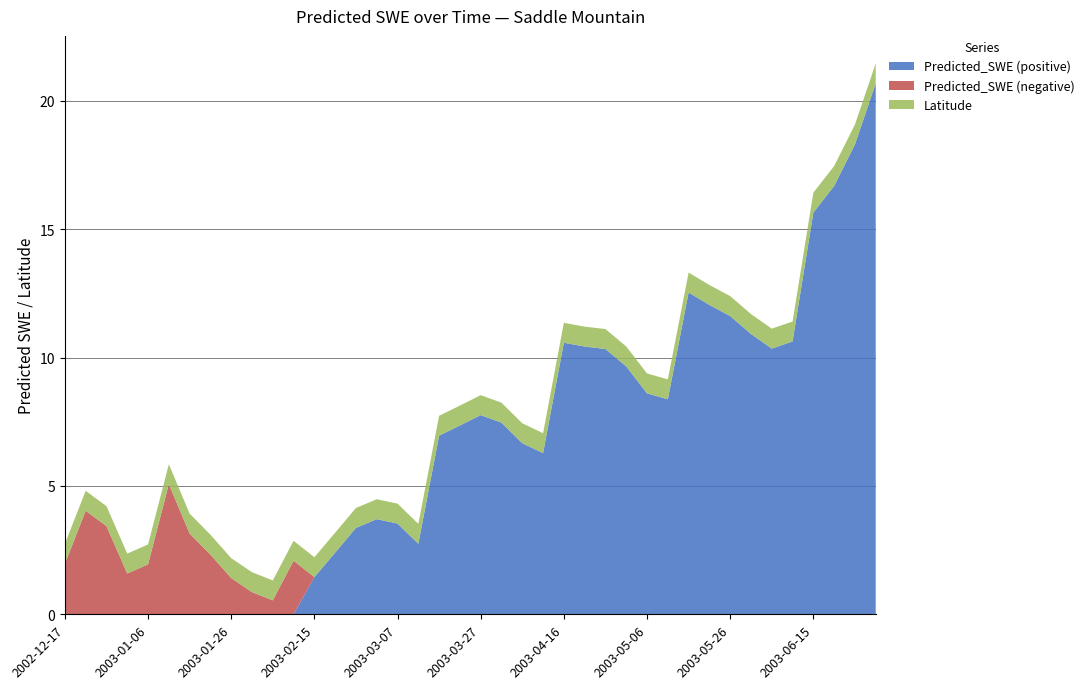

Reading left to right, extract all data points from this chart.

Predicted_SWE (positive): 0.0	0.0	0.0	0.0	0.0	0.0	0.0	0.0	0.0	0.0	0.0	0.0	1.4	2.4	3.4	3.7	3.5	2.7	7.0	7.4	7.8	7.5	6.7	6.3	10.6	10.4	10.3	9.7	8.6	8.4	12.5	12.1	11.6	10.9	10.4	10.6	15.6	16.7	18.3	20.7
Predicted_SWE (negative): 2.0	4.0	3.4	1.6	1.9	5.1	3.1	2.3	1.4	0.9	0.5	2.1	0.0	0.0	0.0	0.0	0.0	0.0	0.0	0.0	0.0	0.0	0.0	0.0	0.0	0.0	0.0	0.0	0.0	0.0	0.0	0.0	0.0	0.0	0.0	0.0	0.0	0.0	0.0	0.0
Latitude: 0.8	0.8	0.8	0.8	0.8	0.8	0.8	0.8	0.8	0.8	0.8	0.8	0.8	0.8	0.8	0.8	0.8	0.8	0.8	0.8	0.8	0.8	0.8	0.8	0.8	0.8	0.8	0.8	0.8	0.8	0.8	0.8	0.8	0.8	0.8	0.8	0.8	0.8	0.8	0.8